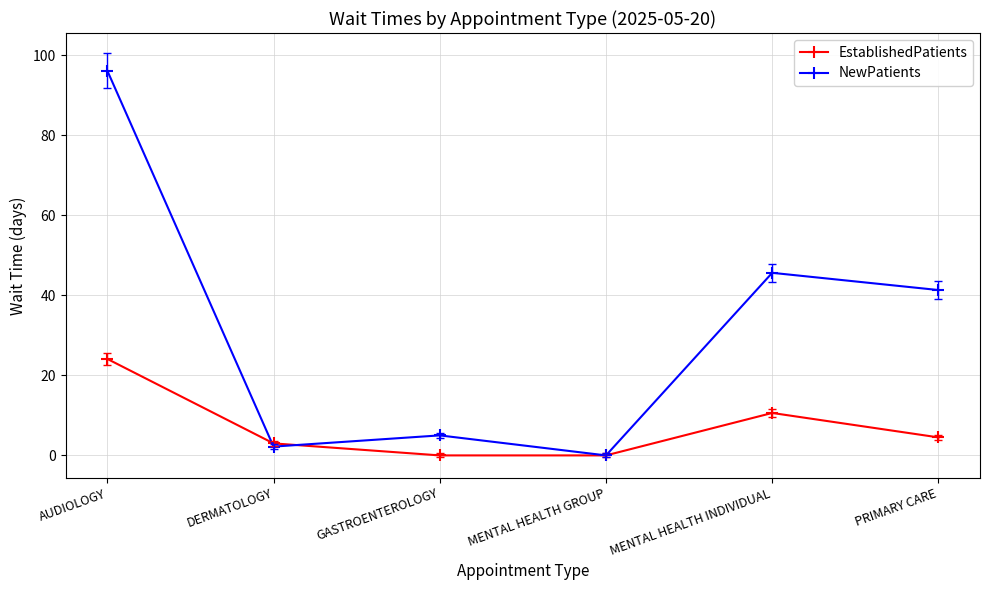

What are all the series names shown in the legend?

EstablishedPatients, NewPatients